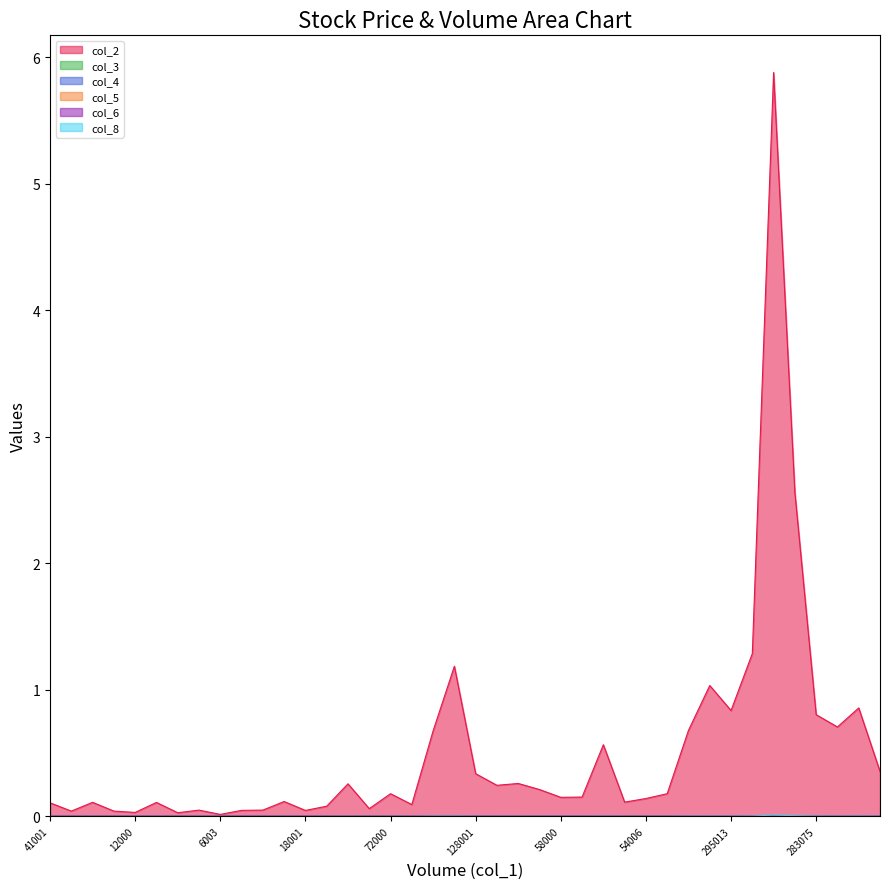

How many interior local valleys does the col_2 series have?

12